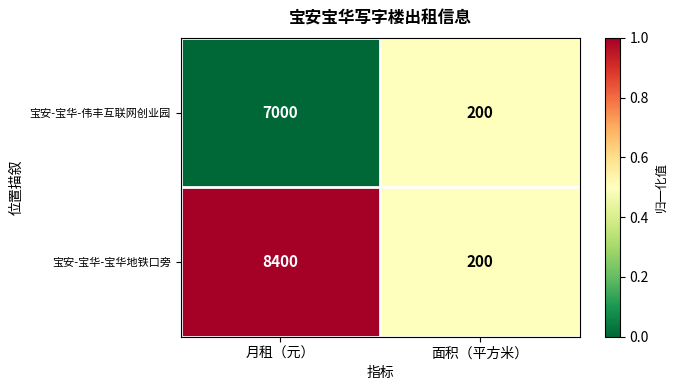

True or false: 宝安-宝华-伟丰互联网创业园 has a value of 4761 at 月租（元）.

False